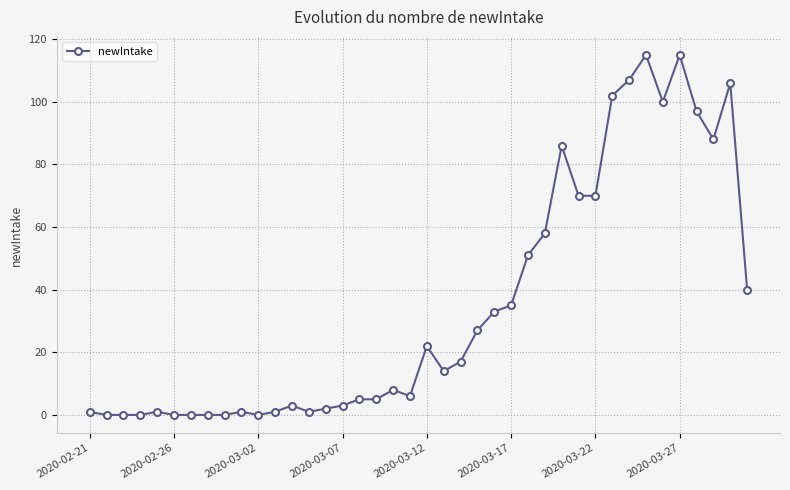

True or false: the data has more than 0 interior local peaks.

True